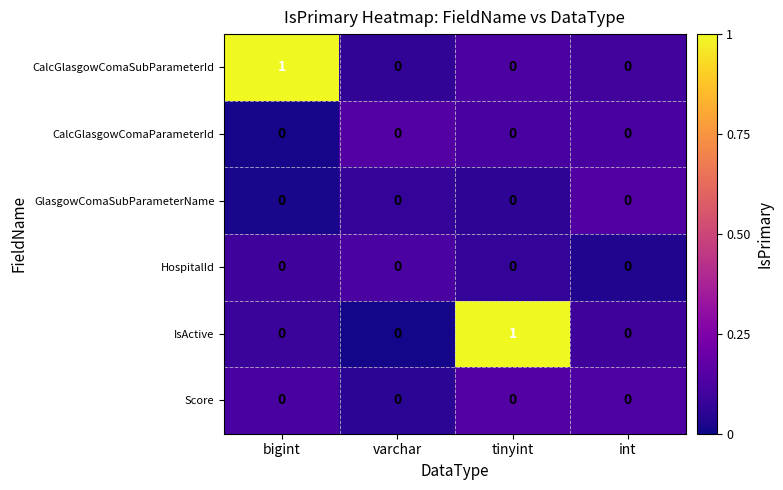

The Score series shows 0 at tinyint. True or false?

True